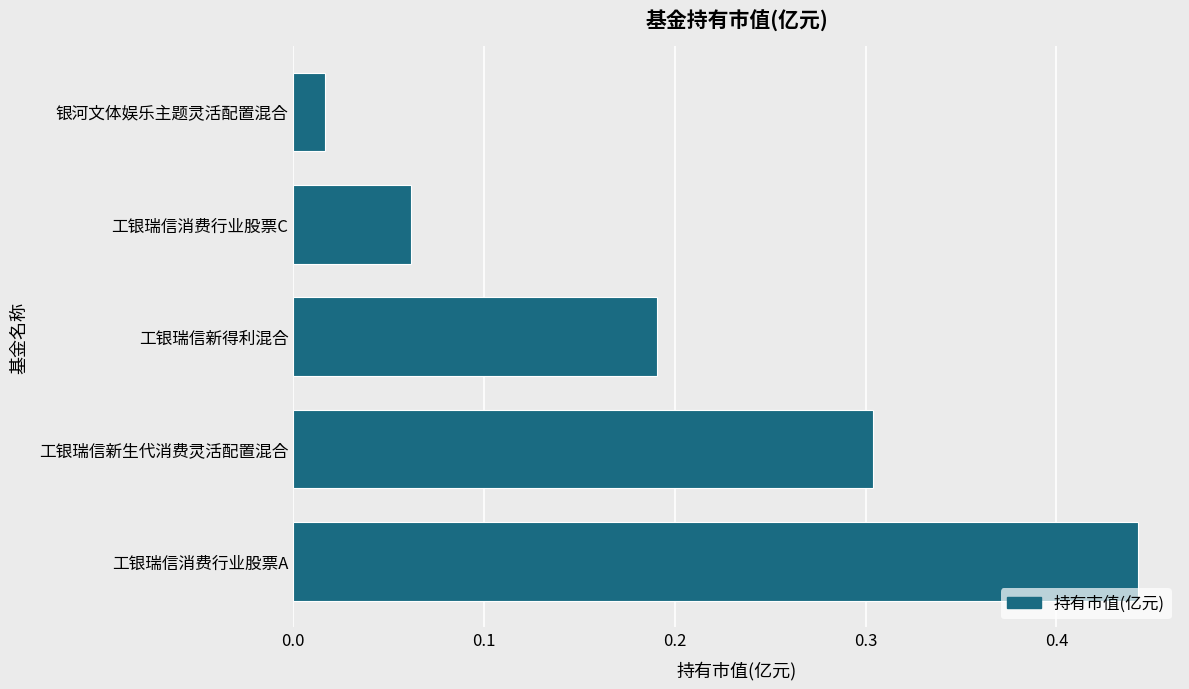

What is the sum of all values?

1.0